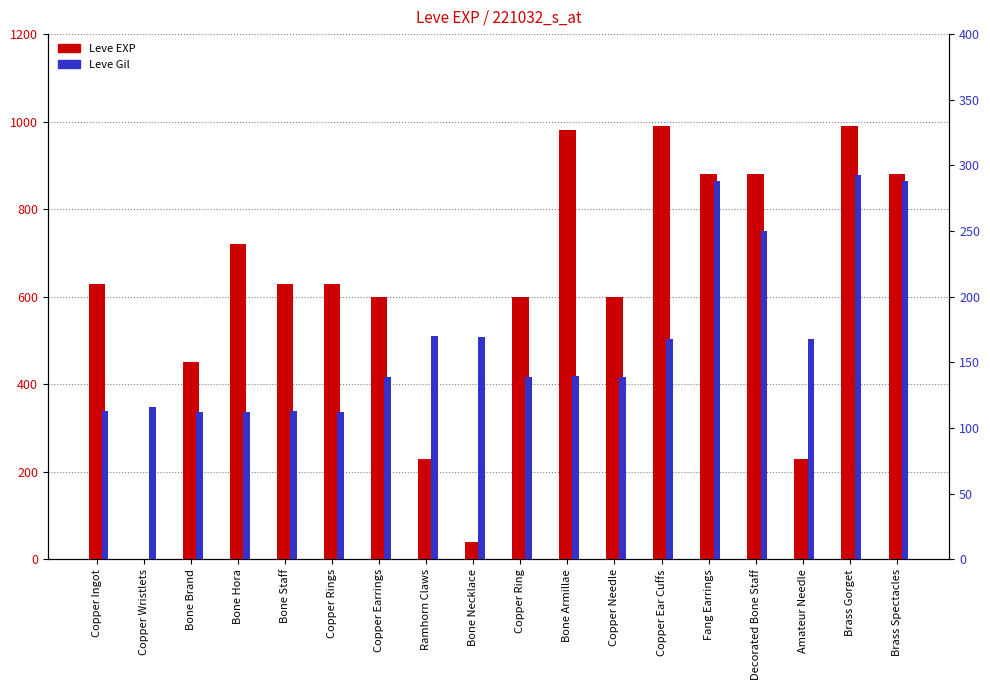

Where does the Leve Gil series first go above 140?

Ramhorn Claws